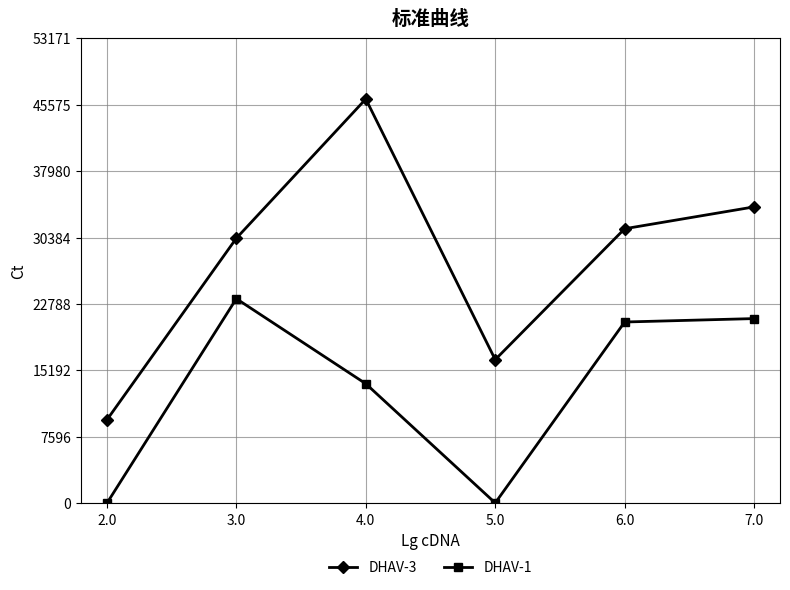

Rank the series by their maximum value, from lowest to highest.

DHAV-1, DHAV-3